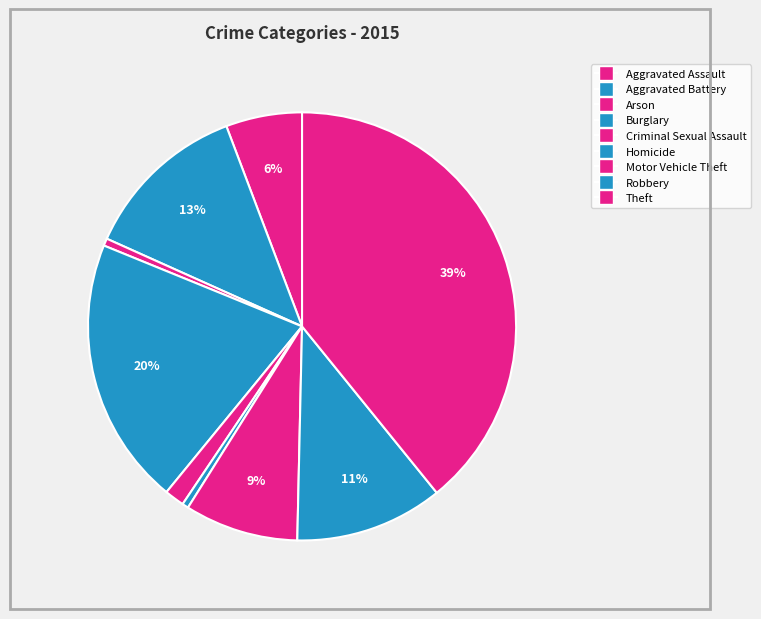

How many segments does this pie chart have?

9